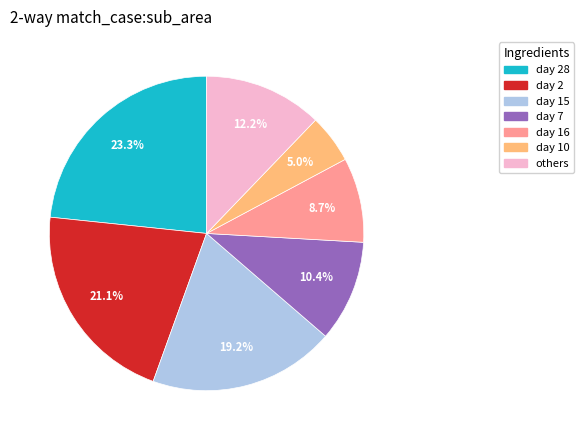

Does any single category account for the majority?

No